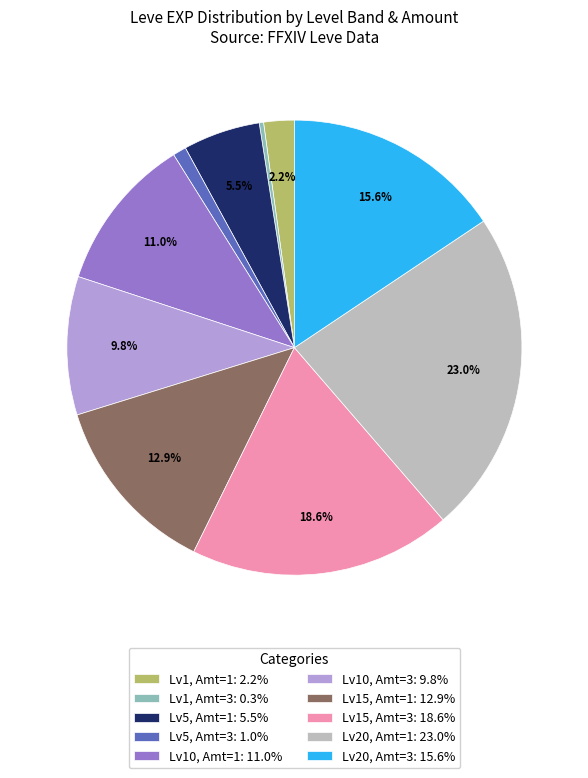

To the nearest percent, what is the difference between the largest and smallest slice percentages?

23%